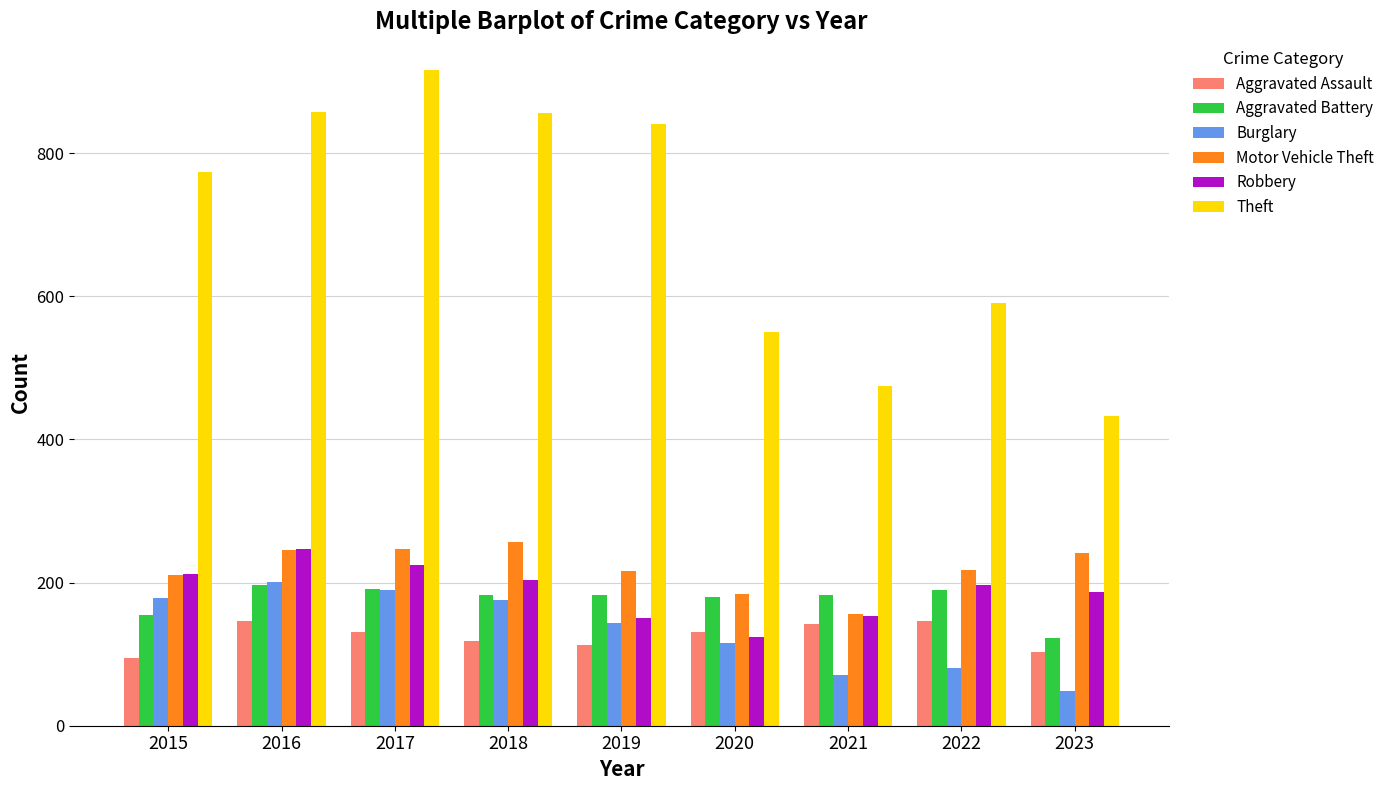

The value of Aggravated Battery at 2022 is 84. True or false?

False